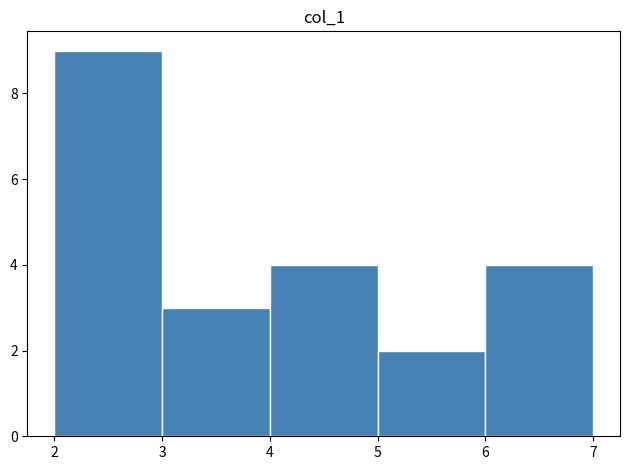

What is the height of the bar covering 2 to 3 on the x-axis? The values are not printed on the chart, so give them approximately, as read against the axis.

9